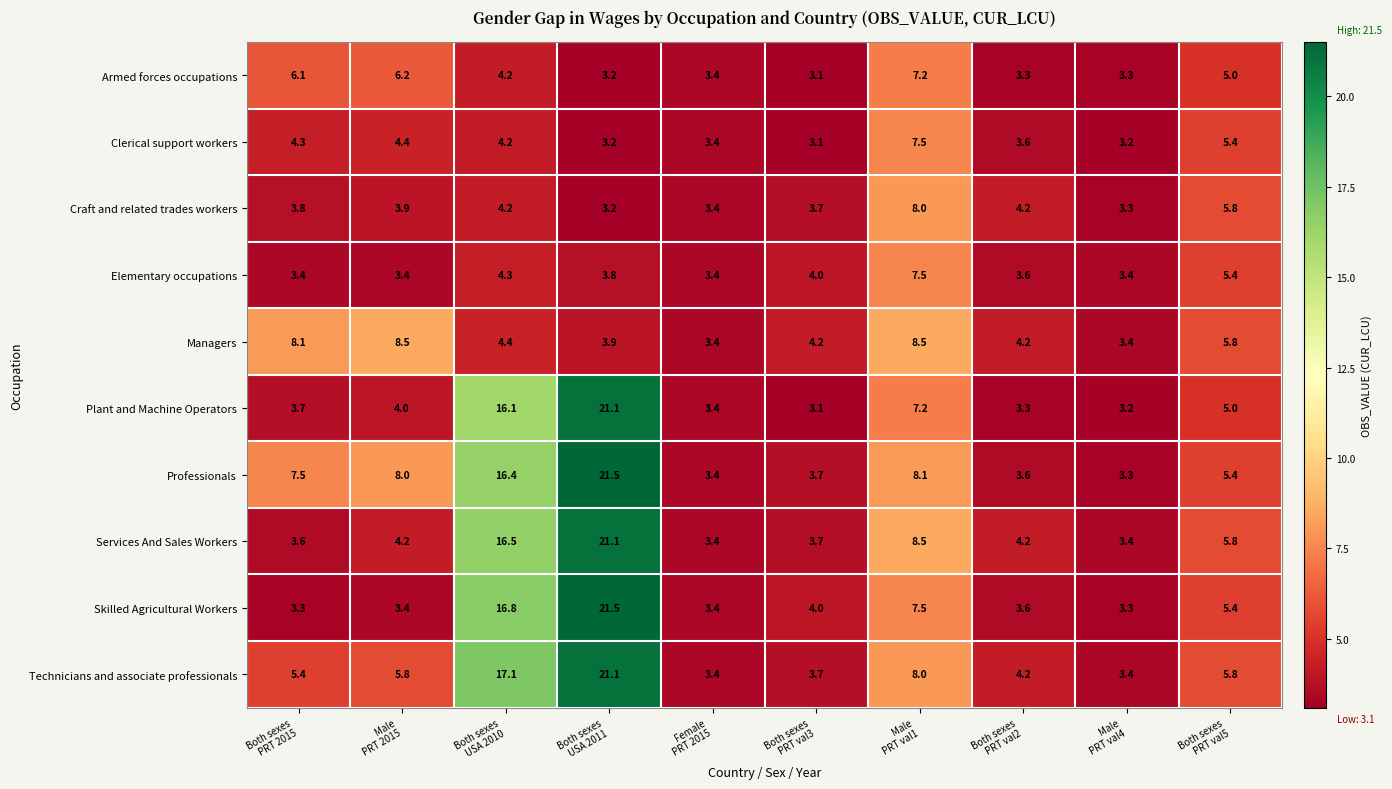

What is the highest value of the Services And Sales Workers series?

21.1